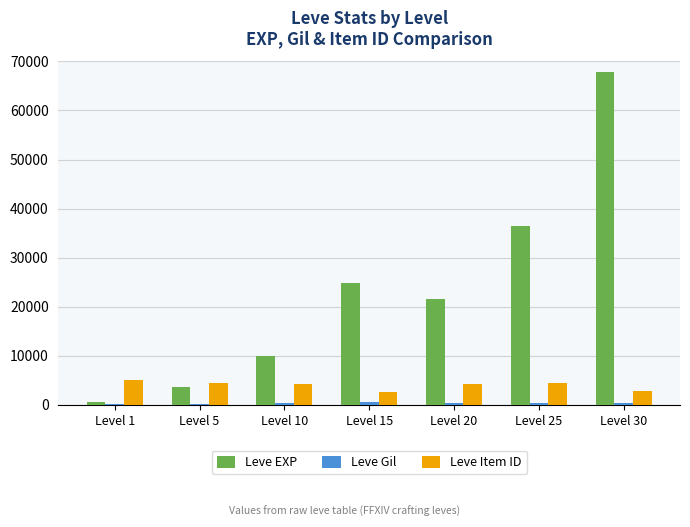

Which series changed the most between Level 10 and Level 15?

Leve EXP